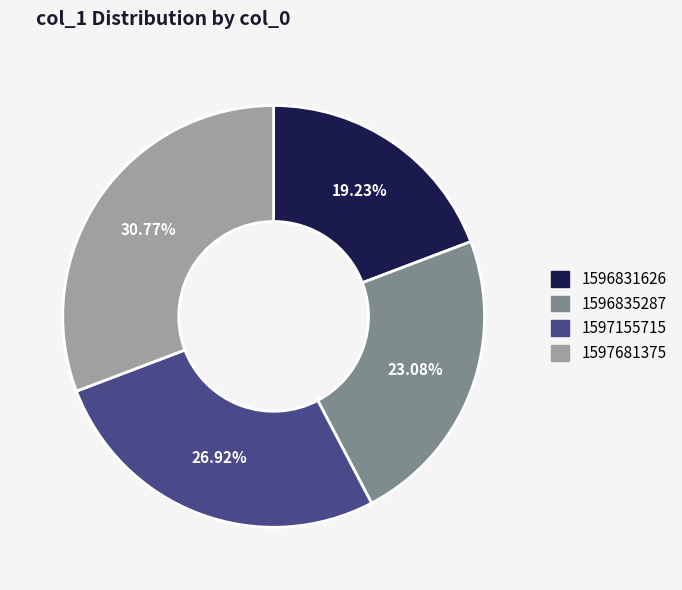

True or false: 1597155715 accounts for 16% of the total.

False